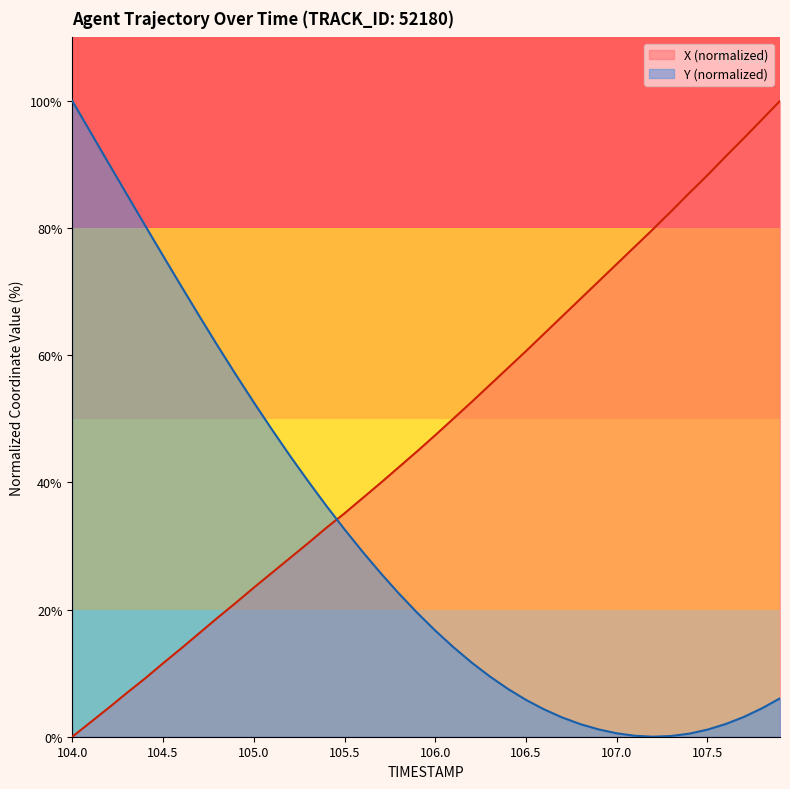

Which series has the largest total across all categories?

X (normalized)